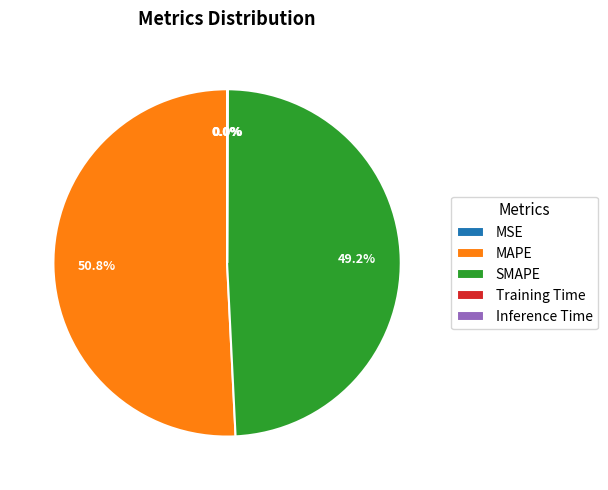

What is the largest slice in the pie chart?

MAPE